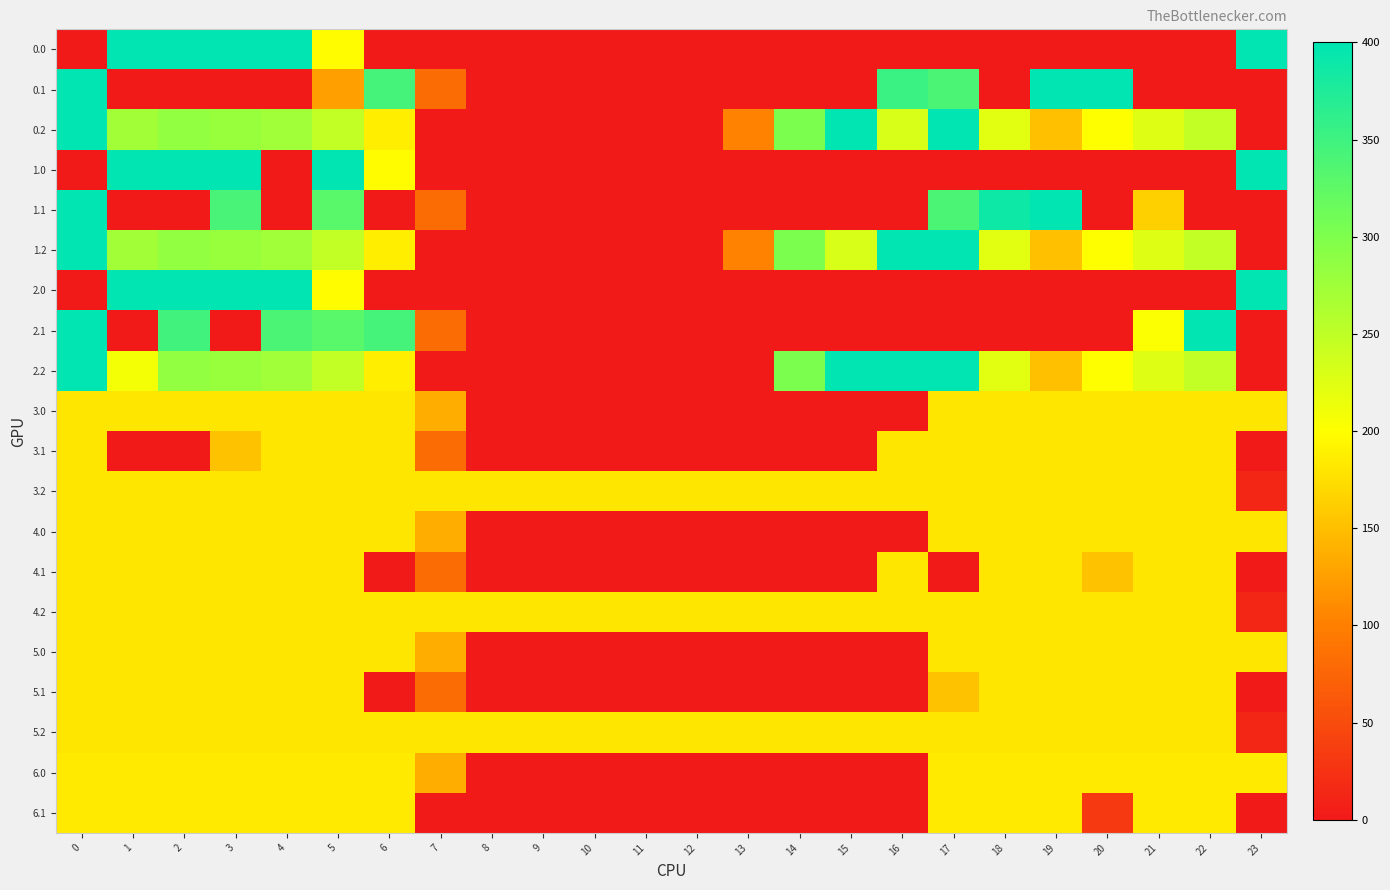

Reading left to right, extract all data points from this chart.

0.0: 0=0.0	1=400.0	2=400.0	3=400.0	4=400.0	5=198.0	6=0.0	7=0.0	8=0.0	9=0.0	10=0.0	11=0.0	12=0.0	13=0.0	14=0.0	15=0.0	16=0.0	17=0.0	18=0.0	19=0.0	20=0.0	21=0.0	22=0.0	23=400.0
0.1: 0=400.0	1=0.0	2=0.0	3=0.0	4=0.0	5=125.6	6=345.2	7=81.6	8=0.0	9=0.0	10=0.0	11=0.0	12=0.0	13=0.0	14=0.0	15=0.0	16=353.7	17=340.1	18=0.0	19=399.7	20=400.0	21=0.0	22=0.0	23=0.0
0.2: 0=400.0	1=272.7	2=285.5	3=281.0	4=274.4	5=248.1	6=187.1	7=0.0	8=0.0	9=0.0	10=0.0	11=0.0	12=0.0	13=104.4	14=301.9	15=400.0	16=230.9	17=400.0	18=223.1	19=151.1	20=199.2	21=226.4	22=247.4	23=0.0
1.0: 0=0.0	1=400.0	2=400.0	3=400.0	4=0.0	5=400.0	6=198.0	7=0.0	8=0.0	9=0.0	10=0.0	11=0.0	12=0.0	13=0.0	14=0.0	15=0.0	16=0.0	17=0.0	18=0.0	19=0.0	20=0.0	21=0.0	22=0.0	23=400.0
1.1: 0=400.0	1=0.0	2=0.0	3=342.7	4=0.0	5=329.5	6=0.0	7=81.6	8=0.0	9=0.0	10=0.0	11=0.0	12=0.0	13=0.0	14=0.0	15=0.0	16=0.0	17=340.1	18=388.5	19=399.7	20=0.0	21=163.8	22=0.0	23=0.0
1.2: 0=400.0	1=272.7	2=285.5	3=281.0	4=274.4	5=248.1	6=187.1	7=0.0	8=0.0	9=0.0	10=0.0	11=0.0	12=0.0	13=104.4	14=301.9	15=230.9	16=400.0	17=400.0	18=223.1	19=151.1	20=199.2	21=226.4	22=247.4	23=0.0
2.0: 0=0.0	1=400.0	2=400.0	3=400.0	4=400.0	5=198.0	6=0.0	7=0.0	8=0.0	9=0.0	10=0.0	11=0.0	12=0.0	13=0.0	14=0.0	15=0.0	16=0.0	17=0.0	18=0.0	19=0.0	20=0.0	21=0.0	22=0.0	23=400.0
2.1: 0=400.0	1=0.0	2=347.9	3=0.0	4=339.6	5=329.5	6=345.2	7=81.6	8=0.0	9=0.0	10=0.0	11=0.0	12=0.0	13=0.0	14=0.0	15=0.0	16=0.0	17=0.0	18=0.0	19=0.0	20=0.0	21=202.0	22=400.0	23=0.0
2.2: 0=400.0	1=208.1	2=285.5	3=281.0	4=274.4	5=248.1	6=187.1	7=0.0	8=0.0	9=0.0	10=0.0	11=0.0	12=0.0	13=0.0	14=301.9	15=400.0	16=400.0	17=400.0	18=223.1	19=151.1	20=199.2	21=226.4	22=247.4	23=0.0
3.0: 0=181.0	1=181.0	2=181.0	3=181.0	4=181.0	5=181.0	6=181.0	7=136.4	8=0.0	9=0.0	10=0.0	11=0.0	12=0.0	13=0.0	14=0.0	15=0.0	16=0.0	17=181.0	18=181.0	19=181.0	20=181.0	21=181.0	22=181.0	23=181.0
3.1: 0=181.0	1=0.0	2=0.0	3=153.0	4=181.0	5=181.0	6=181.0	7=81.6	8=0.0	9=0.0	10=0.0	11=0.0	12=0.0	13=0.0	14=0.0	15=0.0	16=181.0	17=181.0	18=181.0	19=181.0	20=181.0	21=181.0	22=181.0	23=0.0
3.2: 0=181.0	1=181.0	2=181.0	3=181.0	4=181.0	5=181.0	6=181.0	7=181.0	8=181.0	9=181.0	10=181.0	11=181.0	12=181.0	13=181.0	14=181.0	15=181.0	16=181.0	17=181.0	18=181.0	19=181.0	20=181.0	21=181.0	22=181.0	23=13.6
4.0: 0=181.0	1=181.0	2=181.0	3=181.0	4=181.0	5=181.0	6=181.0	7=136.4	8=0.0	9=0.0	10=0.0	11=0.0	12=0.0	13=0.0	14=0.0	15=0.0	16=0.0	17=181.0	18=181.0	19=181.0	20=181.0	21=181.0	22=181.0	23=181.0
4.1: 0=181.0	1=181.0	2=181.0	3=181.0	4=181.0	5=181.0	6=0.0	7=81.6	8=0.0	9=0.0	10=0.0	11=0.0	12=0.0	13=0.0	14=0.0	15=0.0	16=181.0	17=0.0	18=181.0	19=181.0	20=153.0	21=181.0	22=181.0	23=0.0
4.2: 0=181.0	1=181.0	2=181.0	3=181.0	4=181.0	5=181.0	6=181.0	7=181.0	8=181.0	9=181.0	10=181.0	11=181.0	12=181.0	13=181.0	14=181.0	15=181.0	16=181.0	17=181.0	18=181.0	19=181.0	20=181.0	21=181.0	22=181.0	23=13.6
5.0: 0=181.0	1=181.0	2=181.0	3=181.0	4=181.0	5=181.0	6=181.0	7=136.4	8=0.0	9=0.0	10=0.0	11=0.0	12=0.0	13=0.0	14=0.0	15=0.0	16=0.0	17=181.0	18=181.0	19=181.0	20=181.0	21=181.0	22=181.0	23=181.0
5.1: 0=181.0	1=181.0	2=181.0	3=181.0	4=181.0	5=181.0	6=0.0	7=81.6	8=0.0	9=0.0	10=0.0	11=0.0	12=0.0	13=0.0	14=0.0	15=0.0	16=0.0	17=153.0	18=181.0	19=181.0	20=181.0	21=181.0	22=181.0	23=0.0
5.2: 0=181.0	1=181.0	2=181.0	3=181.0	4=181.0	5=181.0	6=181.0	7=181.0	8=181.0	9=181.0	10=181.0	11=181.0	12=181.0	13=181.0	14=181.0	15=181.0	16=181.0	17=181.0	18=181.0	19=181.0	20=181.0	21=181.0	22=181.0	23=13.6
6.0: 0=183.0	1=183.0	2=183.0	3=183.0	4=183.0	5=183.0	6=183.0	7=136.4	8=0.0	9=0.0	10=0.0	11=0.0	12=0.0	13=0.0	14=0.0	15=0.0	16=0.0	17=183.0	18=183.0	19=183.0	20=183.0	21=183.0	22=183.0	23=183.0
6.1: 0=183.0	1=183.0	2=183.0	3=183.0	4=183.0	5=183.0	6=183.0	7=0.0	8=0.0	9=0.0	10=0.0	11=0.0	12=0.0	13=0.0	14=0.0	15=0.0	16=0.0	17=183.0	18=183.0	19=183.0	20=31.6	21=183.0	22=183.0	23=0.0